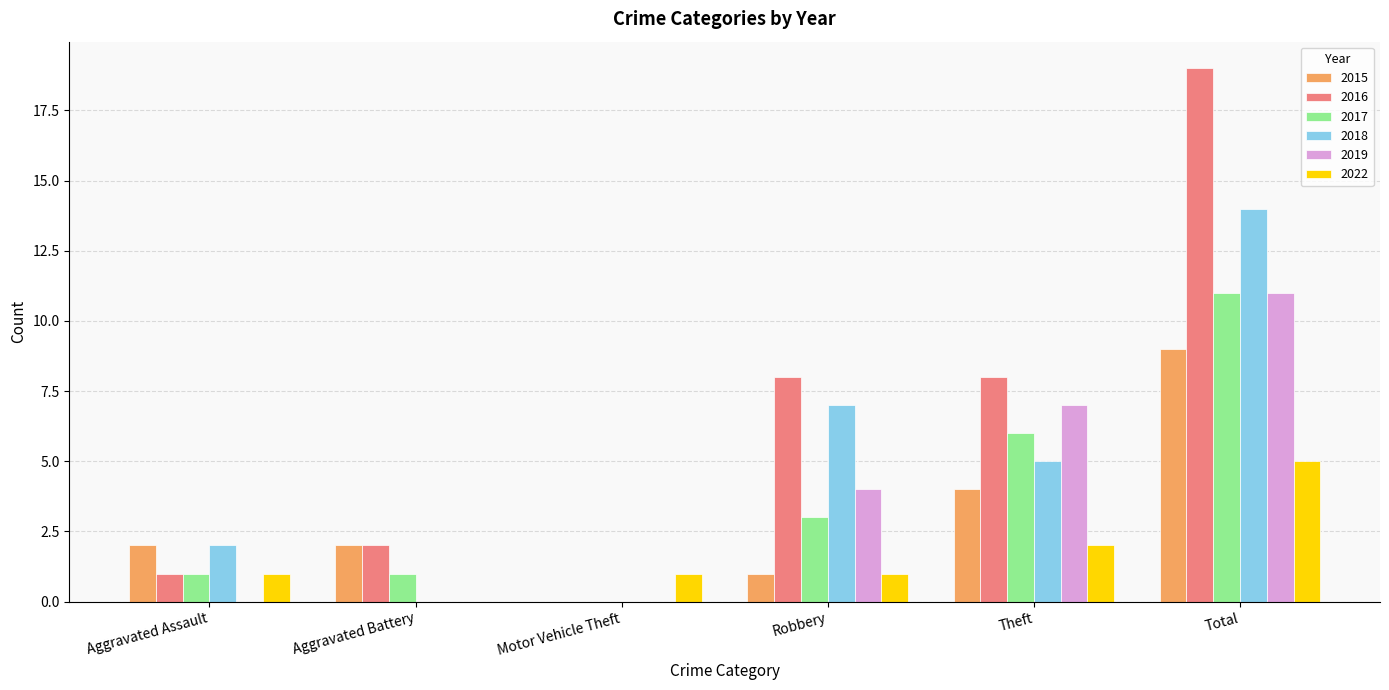

The value of 2015 at Theft is 6. True or false?

False